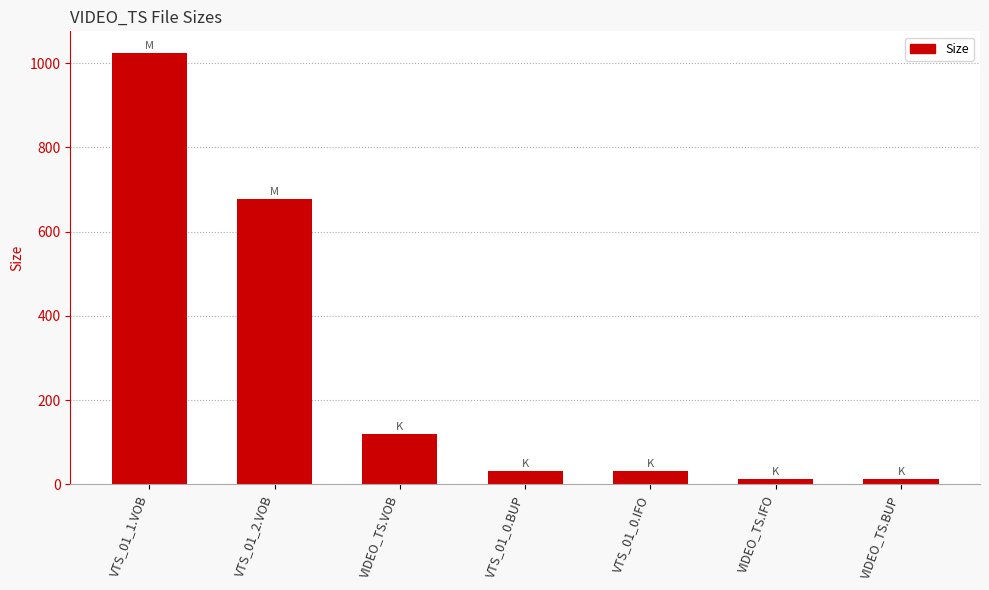

Which has a higher value, VTS_01_2.VOB or VIDEO_TS.BUP?

VTS_01_2.VOB